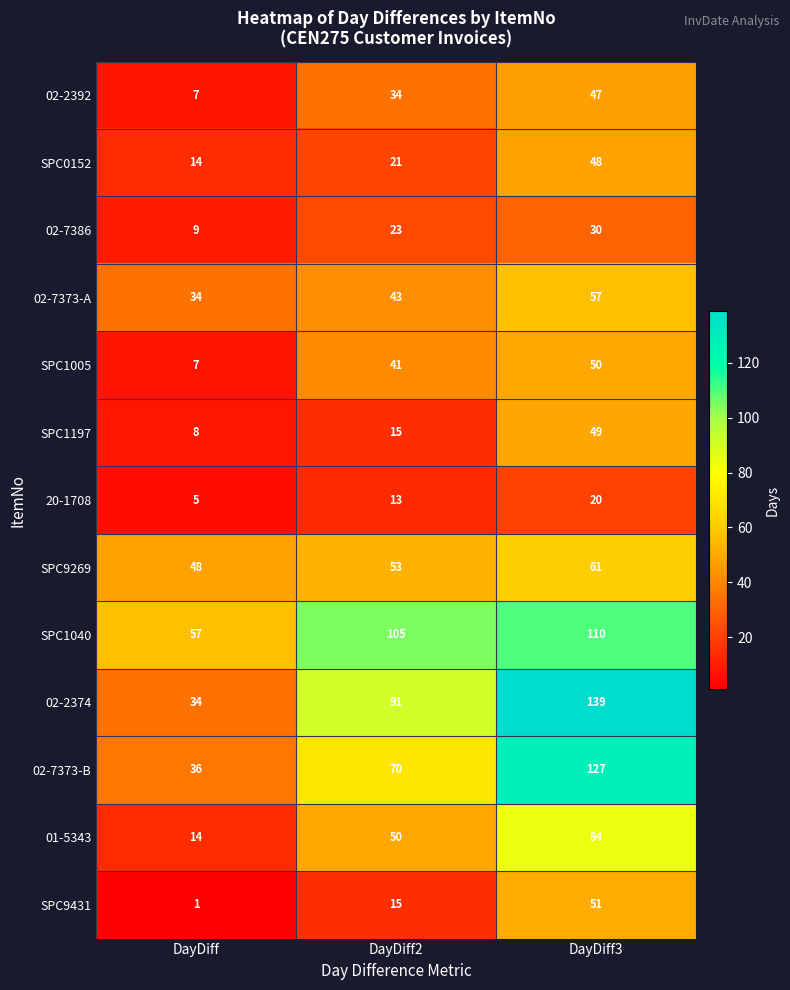

Which label corresponds to the smallest value in the chart?

DayDiff